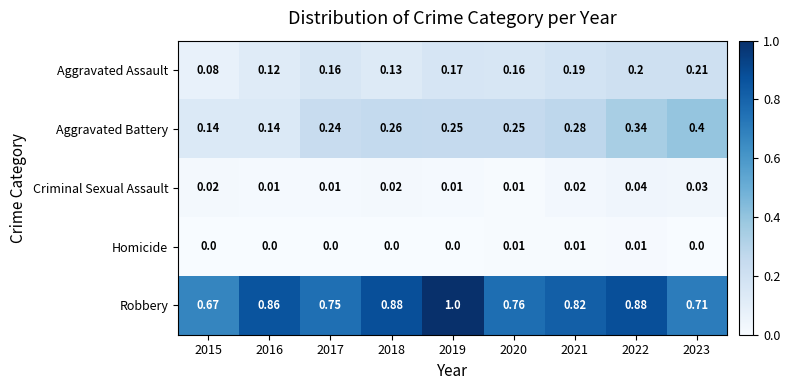

Which series changed the most between 2016 and 2023?

Aggravated Battery